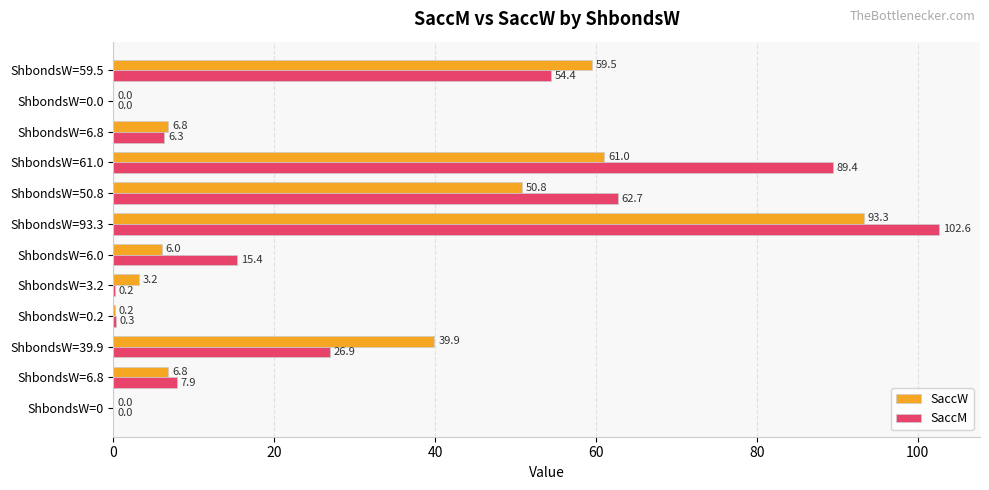

What is the difference between the maximum and second lowest values in the SaccW series?

93.3